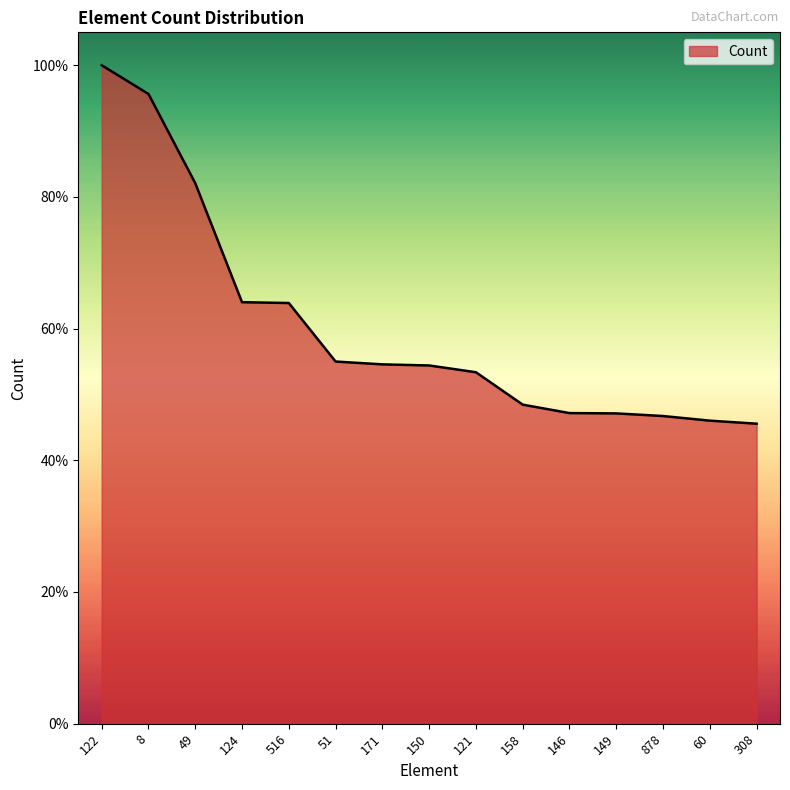

Is this an area chart (filled region under the line)?

Yes